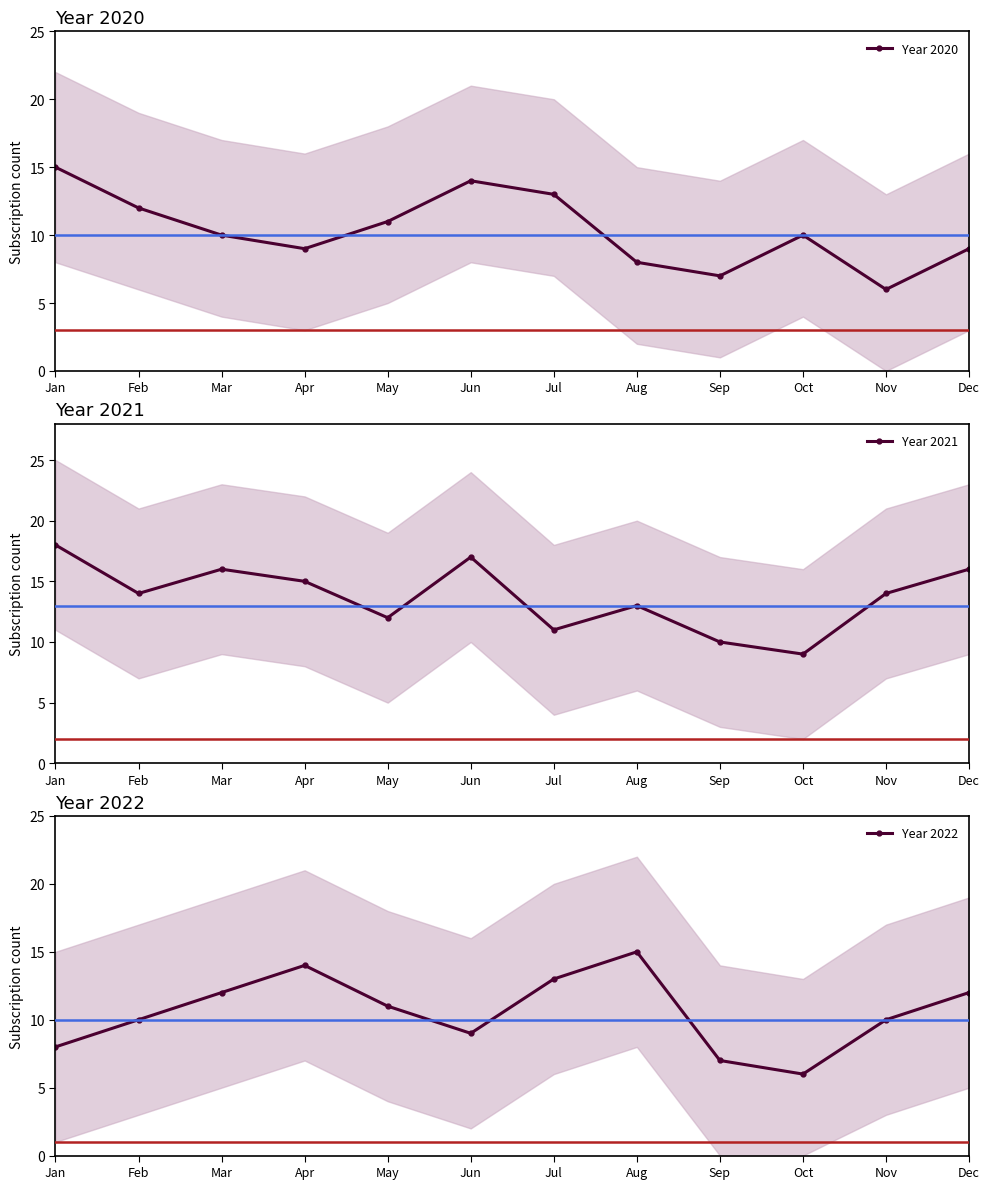

Is the value of Year 2020 at Sep greater than the value of Year 2021 at Dec?

No